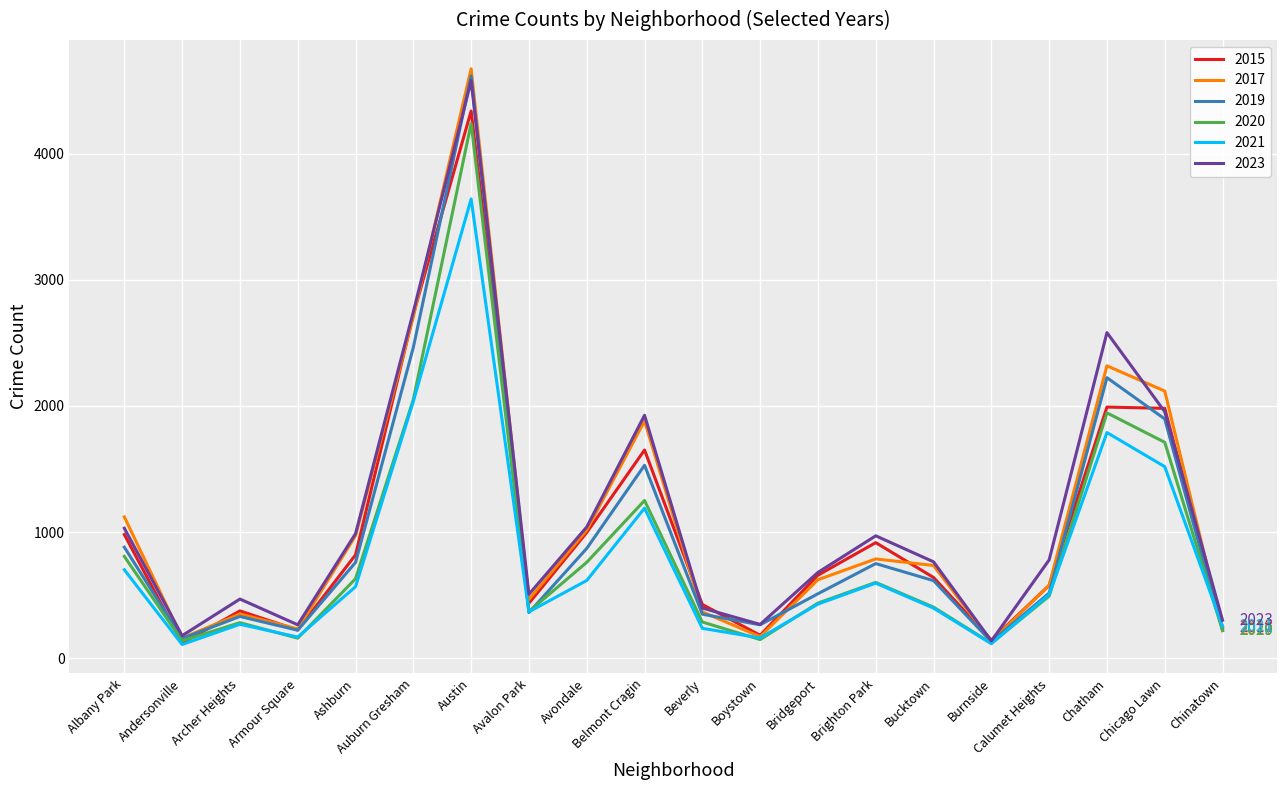

Which series has the largest total across all categories?

2023